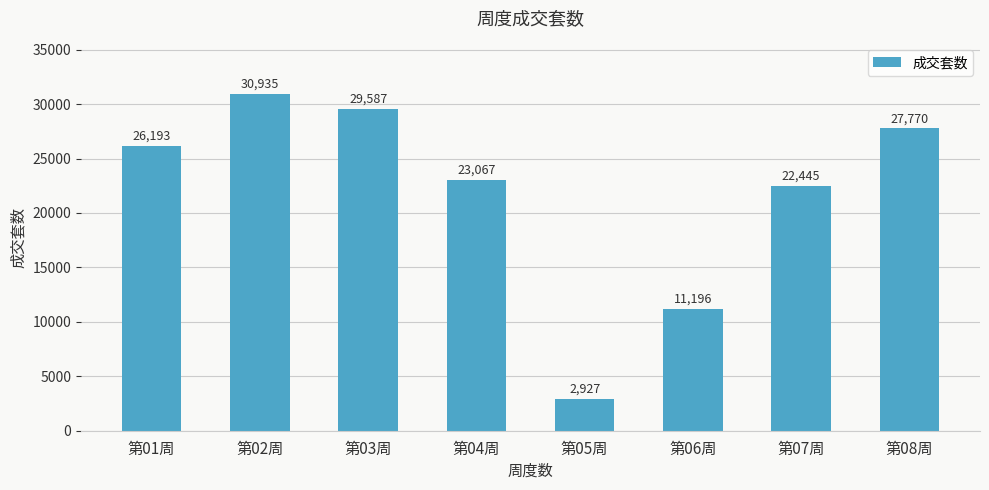

What is the minimum value shown in the chart?

2927